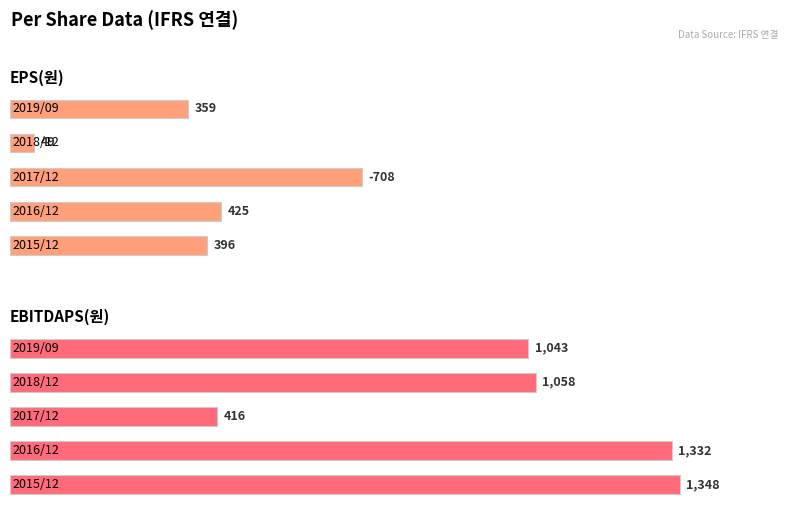

What are all the series names shown in the legend?

EPS(원), EBITDAPS(원)